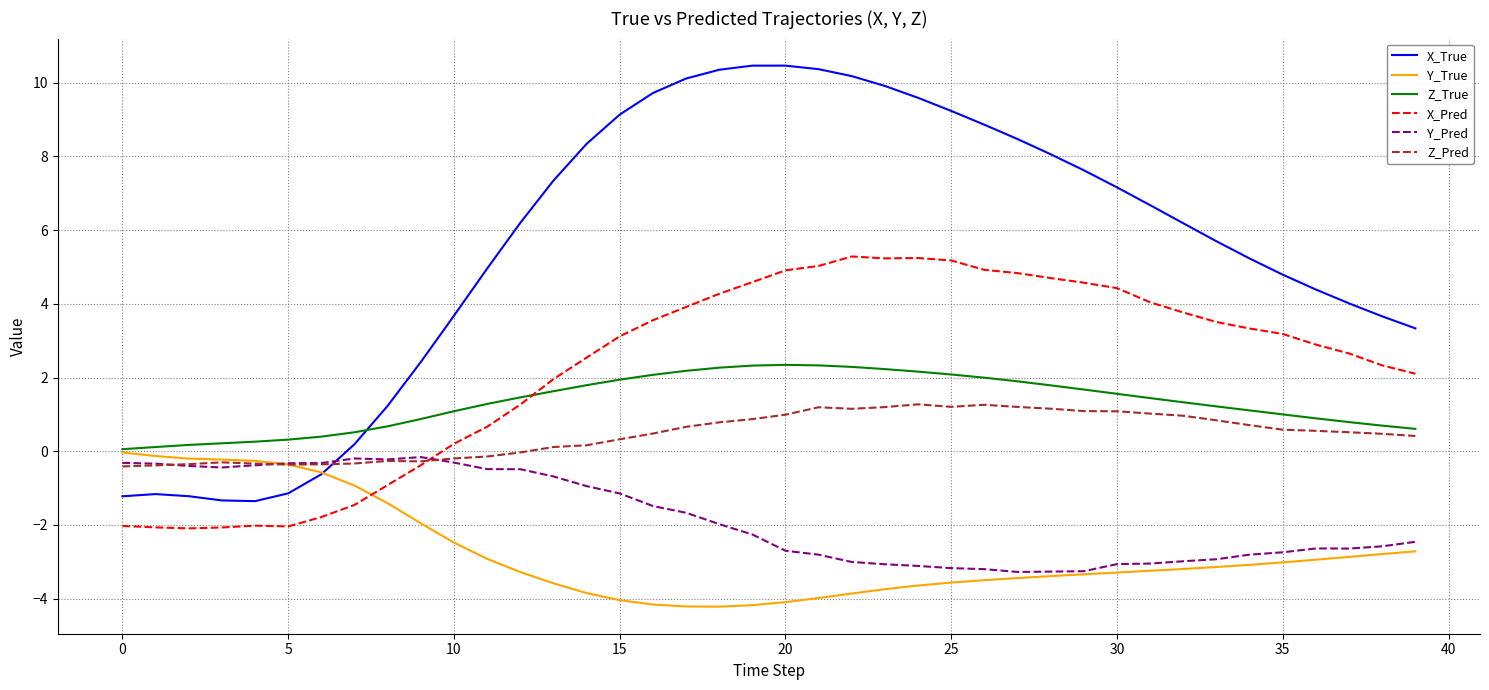

What is the difference between the maximum and minimum values in the Y_True series?

4.2